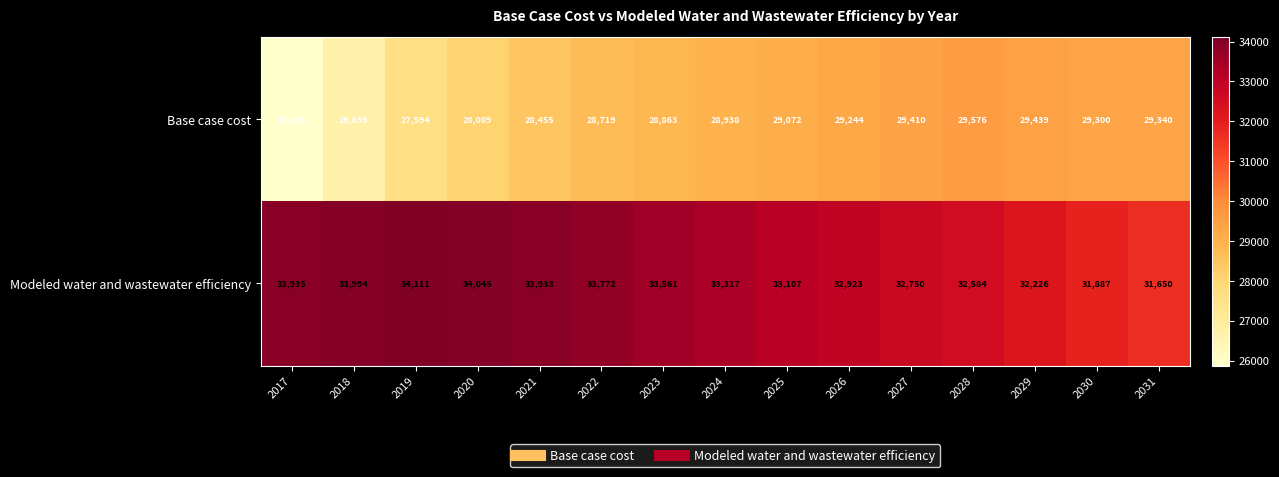

What is the minimum value for Modeled water and wastewater efficiency?

31650